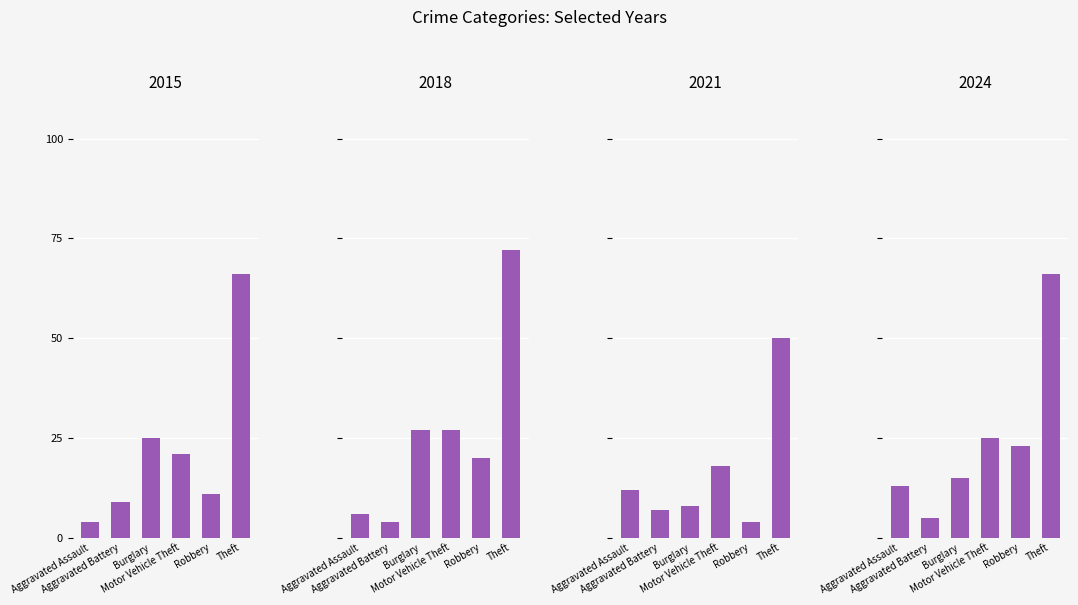

How many bars are there in total?

24